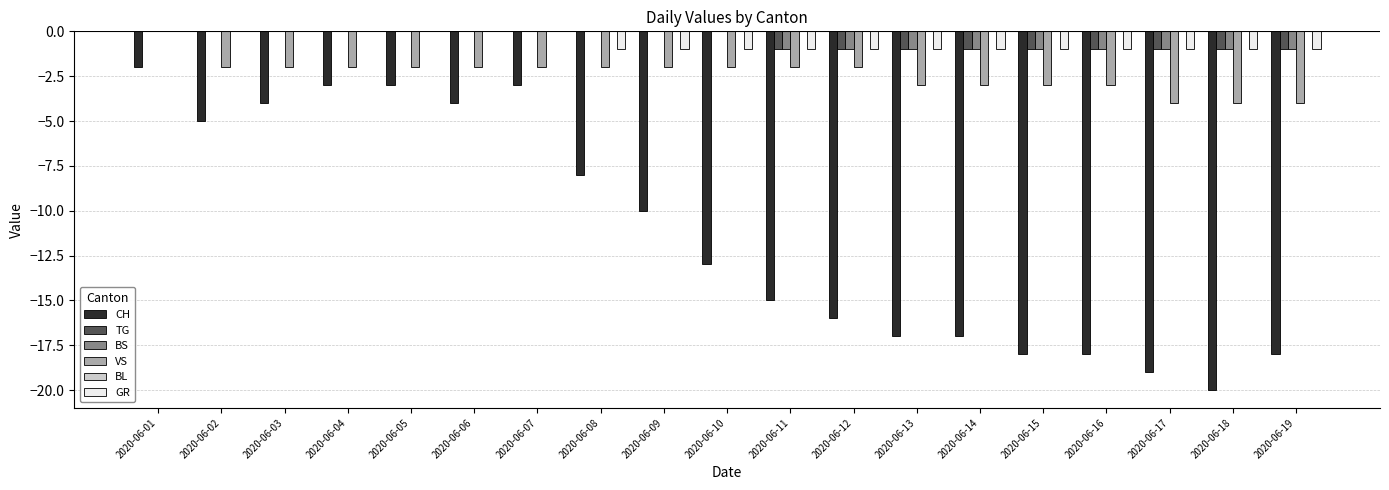

The value of TG at 2020-06-07 is -1. True or false?

False